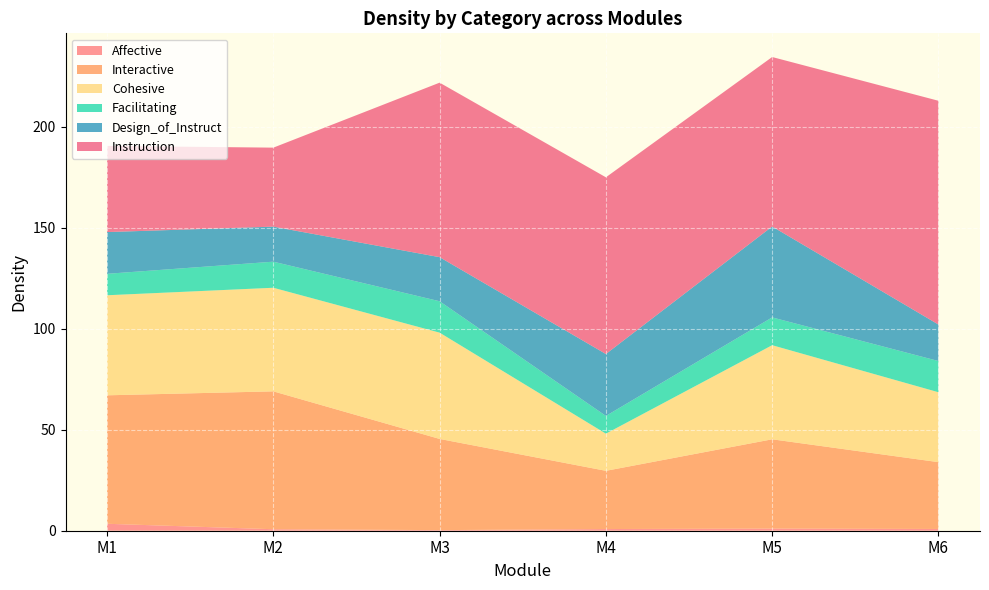

Which category has the lowest value across all series?

M3